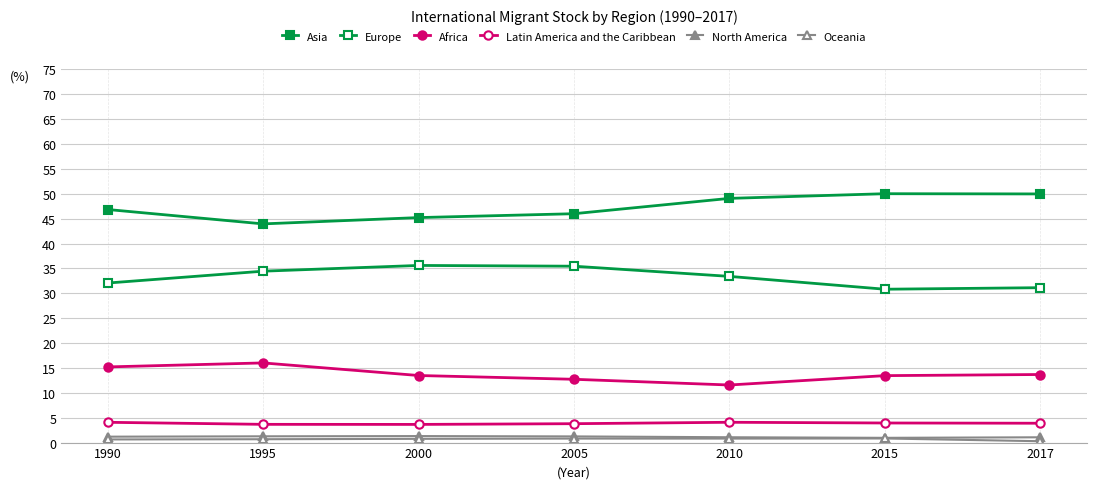

In Asia, how many points are lower than both neighbors (excluding endpoints)?

1